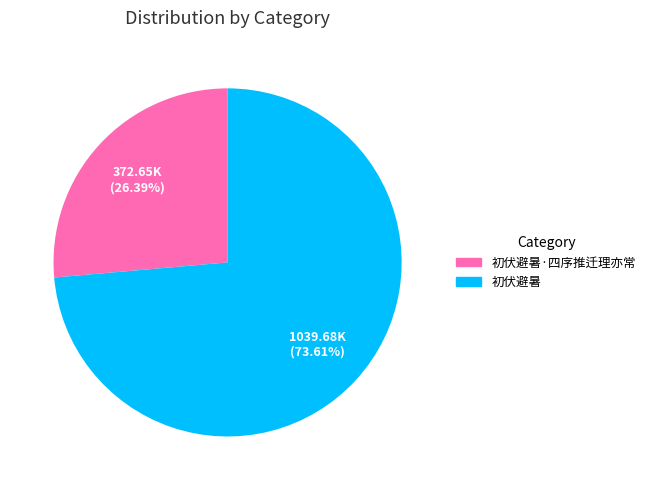

Is there any slice that represents more than half of the pie?

Yes